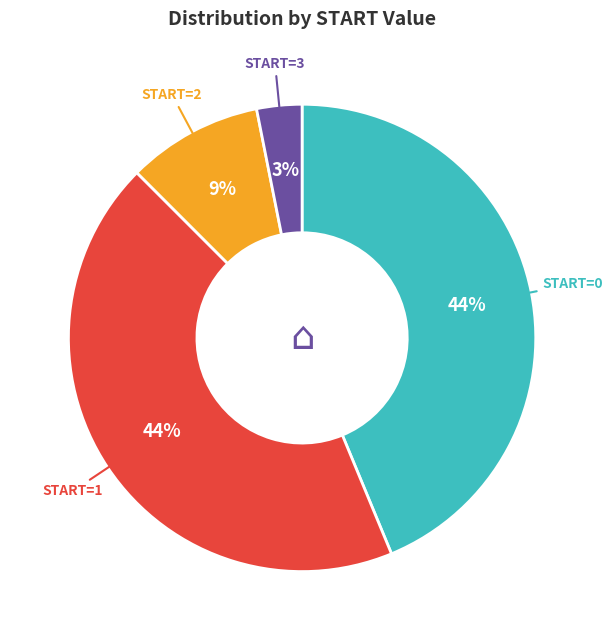

True or false: START=1 accounts for 44% of the total.

True